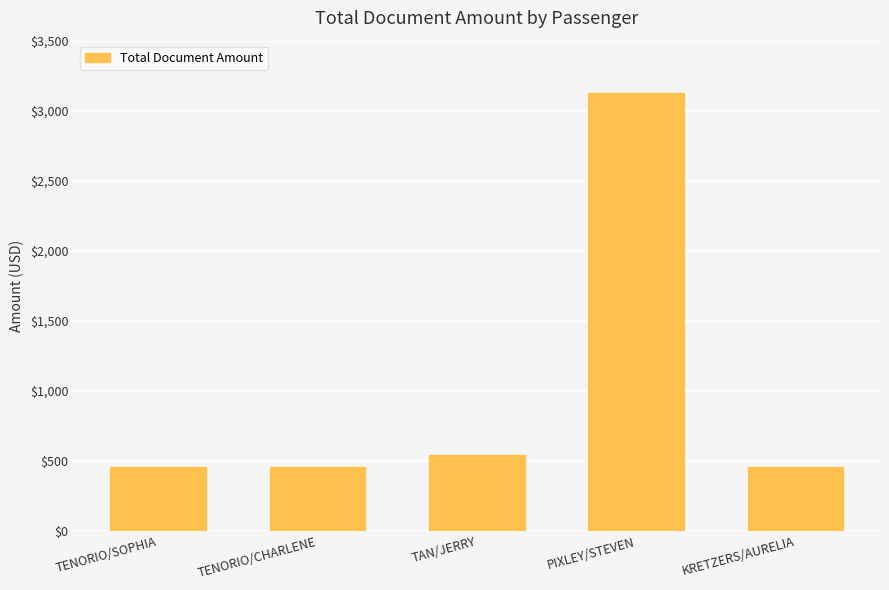

True or false: the data shows 114.6 at TENORIO/SOPHIA.

False